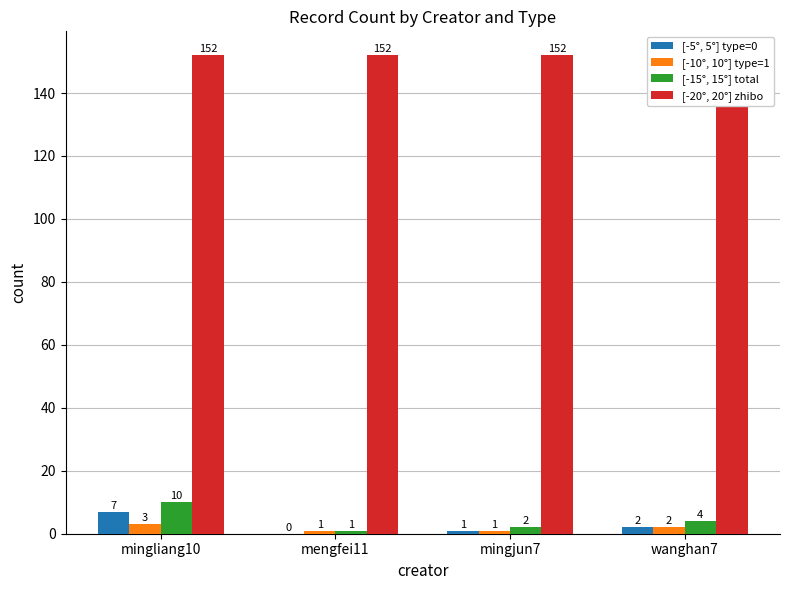

What is the average value of the [-5°, 5°] type=0 series?

2